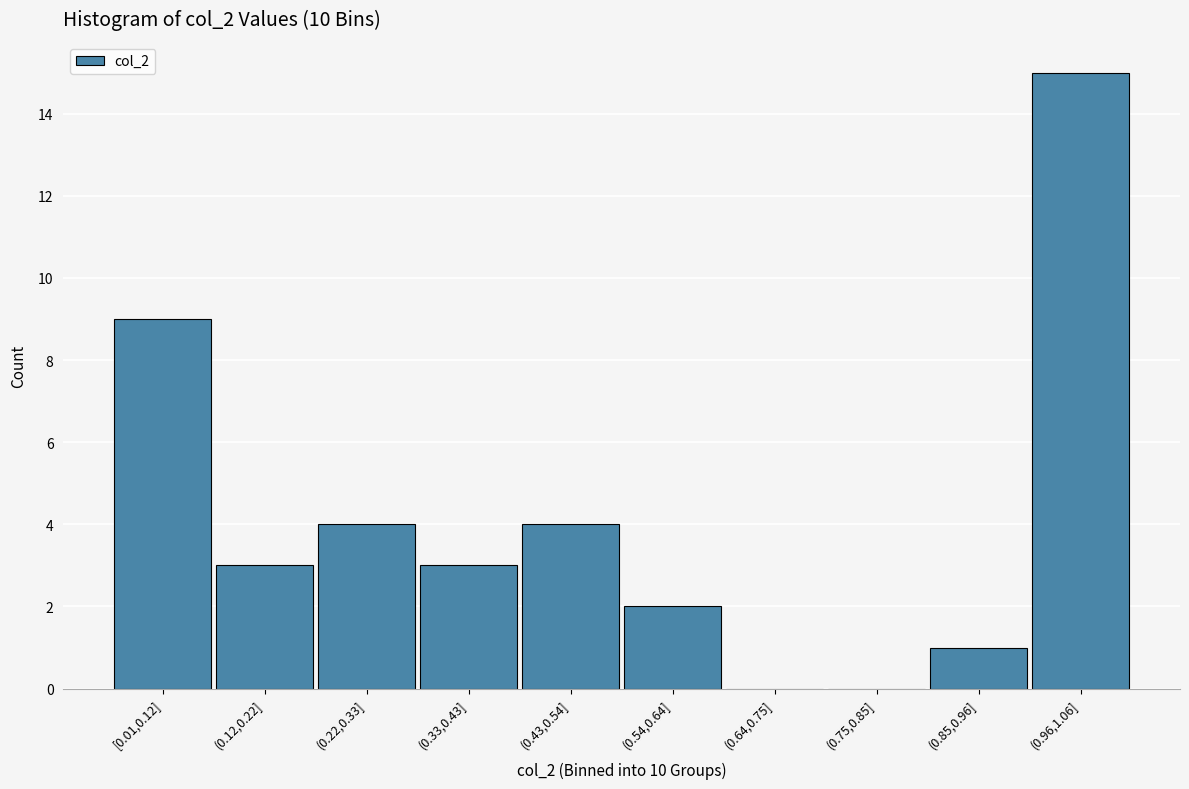

Reading left to right, transcribe all the data shown in this chart.

[0.01,0.12]=9	(0.12,0.22]=3	(0.22,0.33]=4	(0.33,0.43]=3	(0.43,0.54]=4	(0.54,0.64]=2	(0.64,0.75]=0	(0.75,0.85]=0	(0.85,0.96]=1	(0.96,1.06]=15